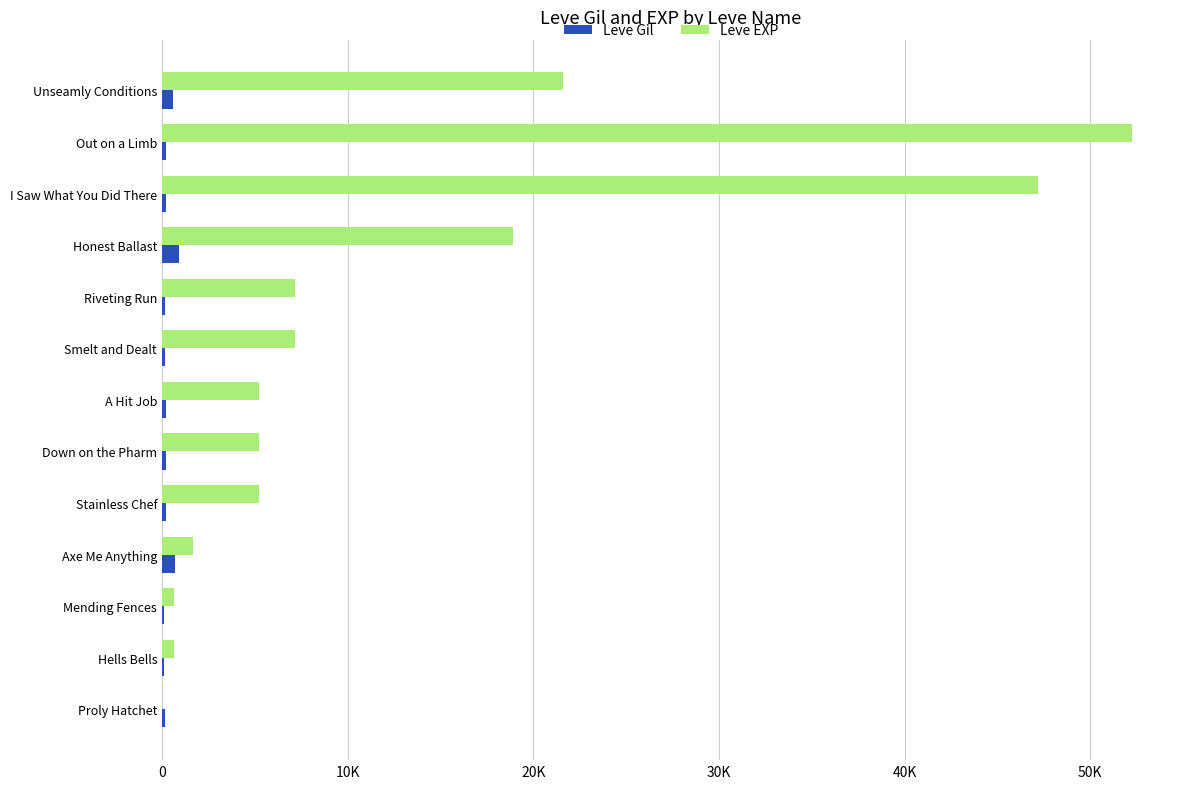

Reading left to right, list all the values displayed in this chart.

Leve Gil: 160	114	115	690	220	220	220	170	170	910	200	220	600
Leve EXP: 1	630	630	1690	5220	5220	5220	7170	7170	18910	47200	52220	21600